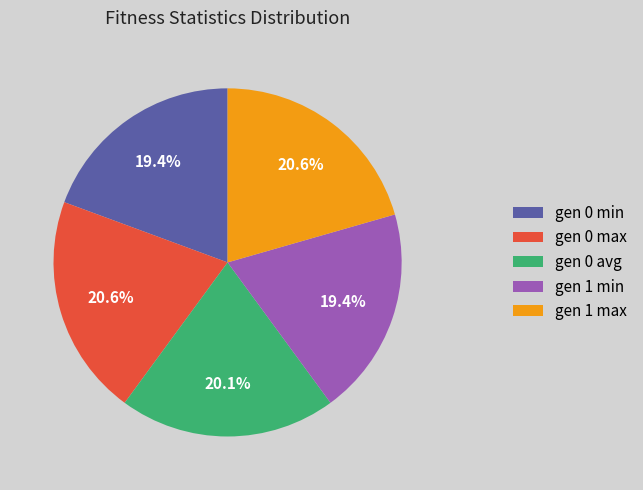

What percentage is the gen 0 max slice, to the nearest percent?

21%